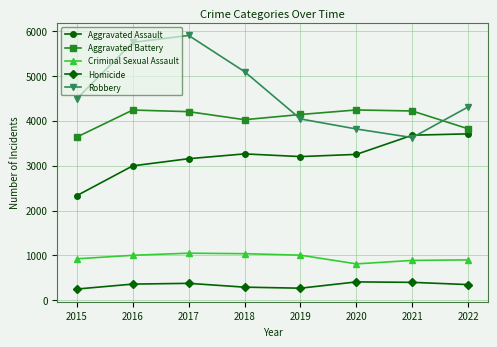

Is the value of Aggravated Battery at 2022 greater than the value of Aggravated Assault at 2020?

Yes